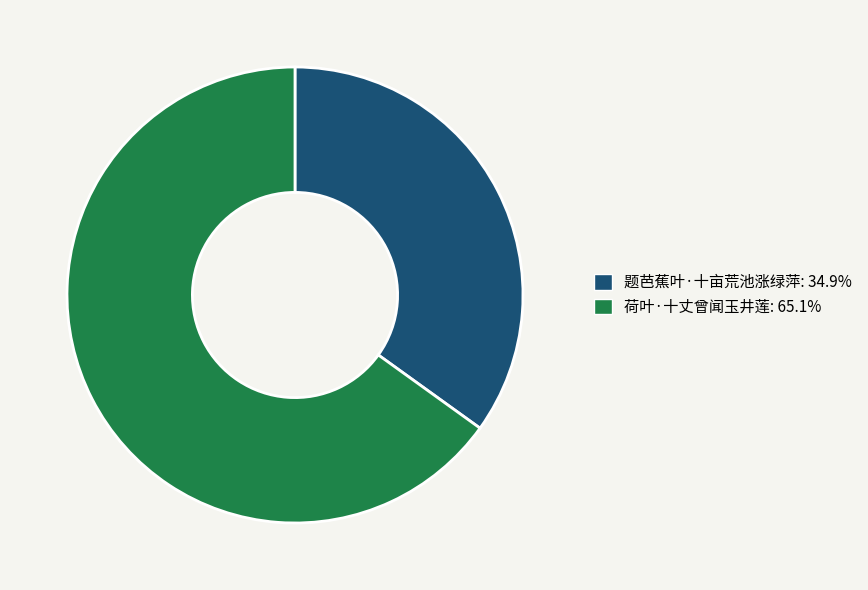

What is the smallest slice in the pie chart?

题芭蕉叶·十亩荒池涨绿萍